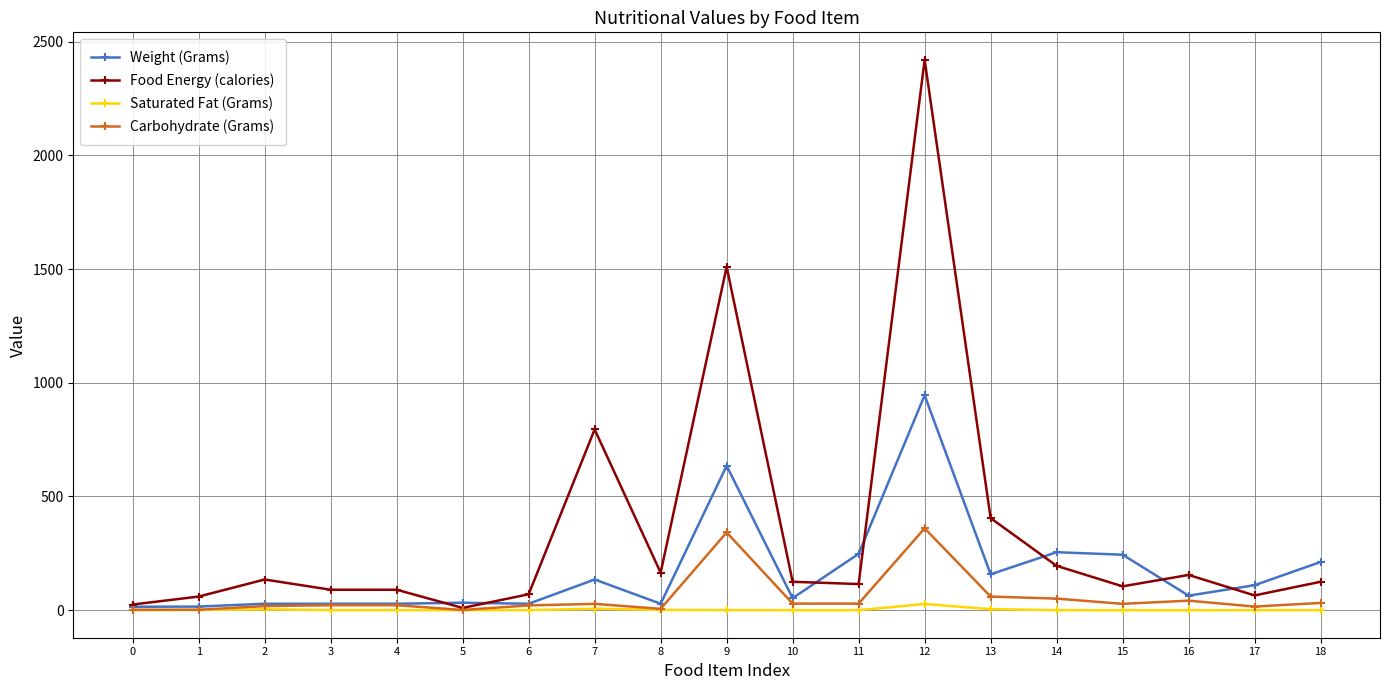

Rank the series at 16 from lowest to highest value.

Saturated Fat (Grams), Carbohydrate (Grams), Weight (Grams), Food Energy (calories)